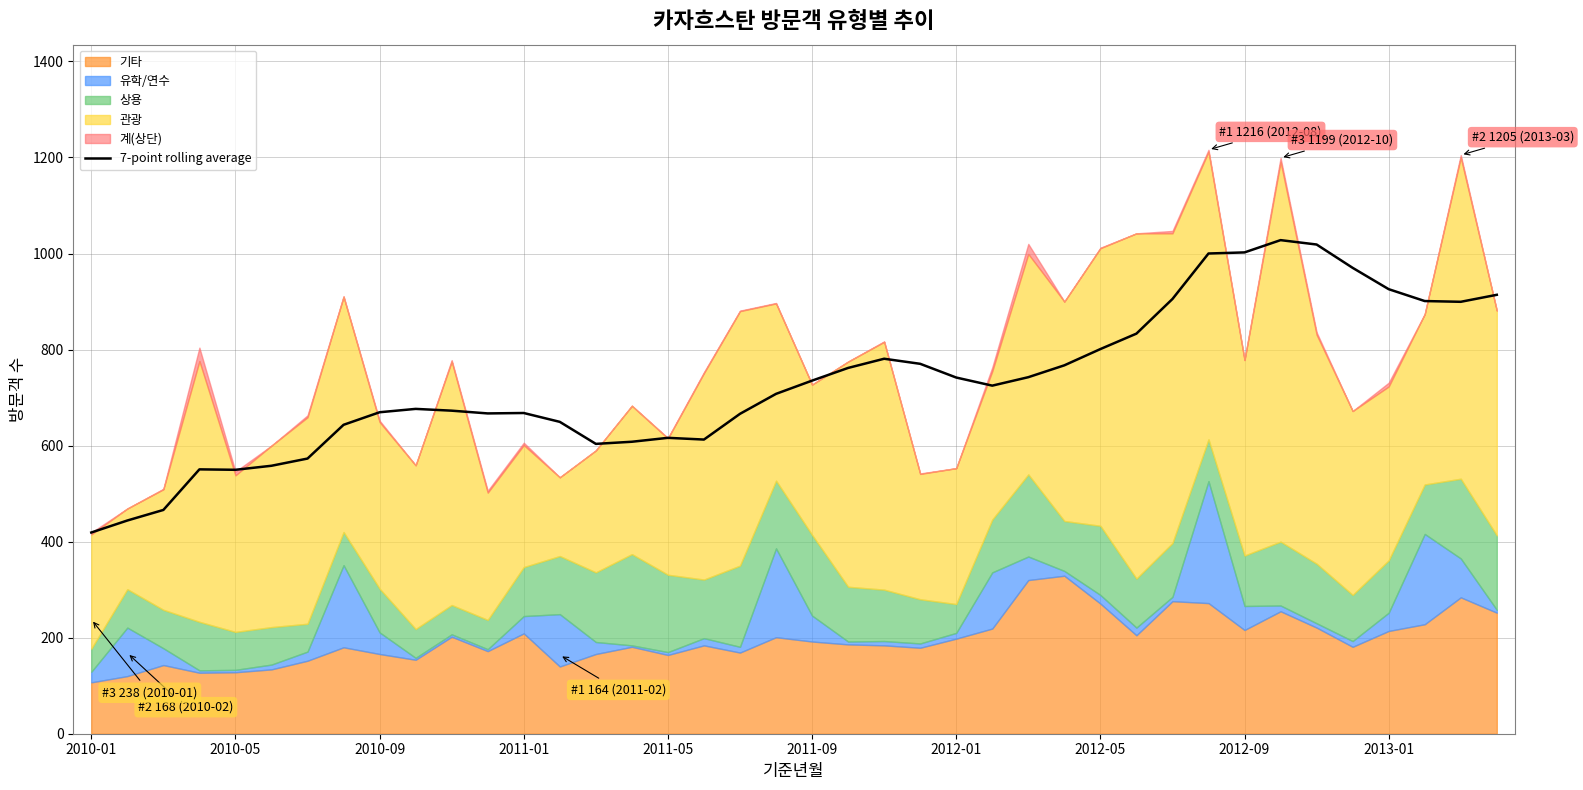

What is the value of the 35th point from the left?

1018.7